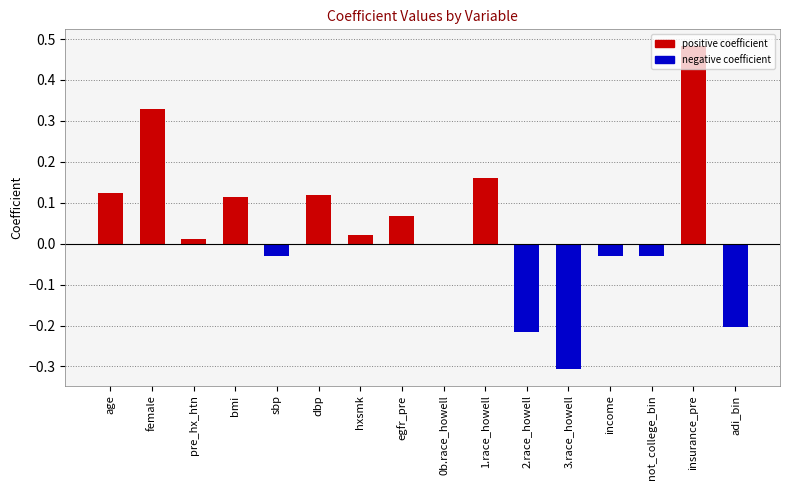

What is the sum of all values?

0.6